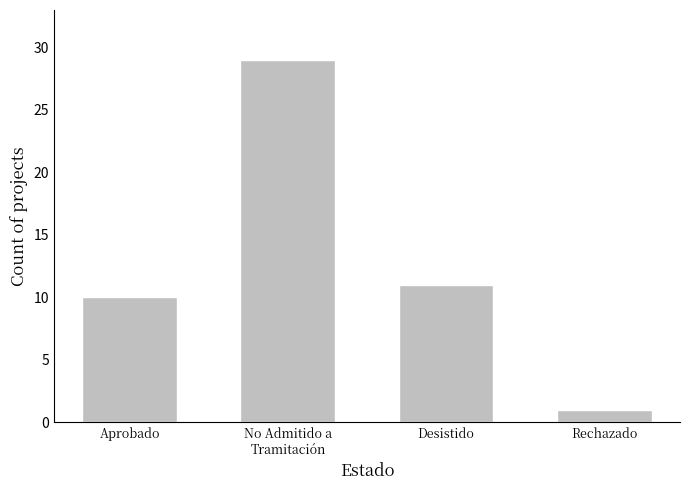

How many series are shown in this chart?

1